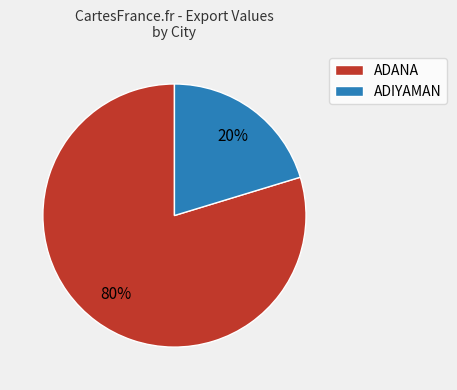

Is there a majority slice in this chart?

Yes